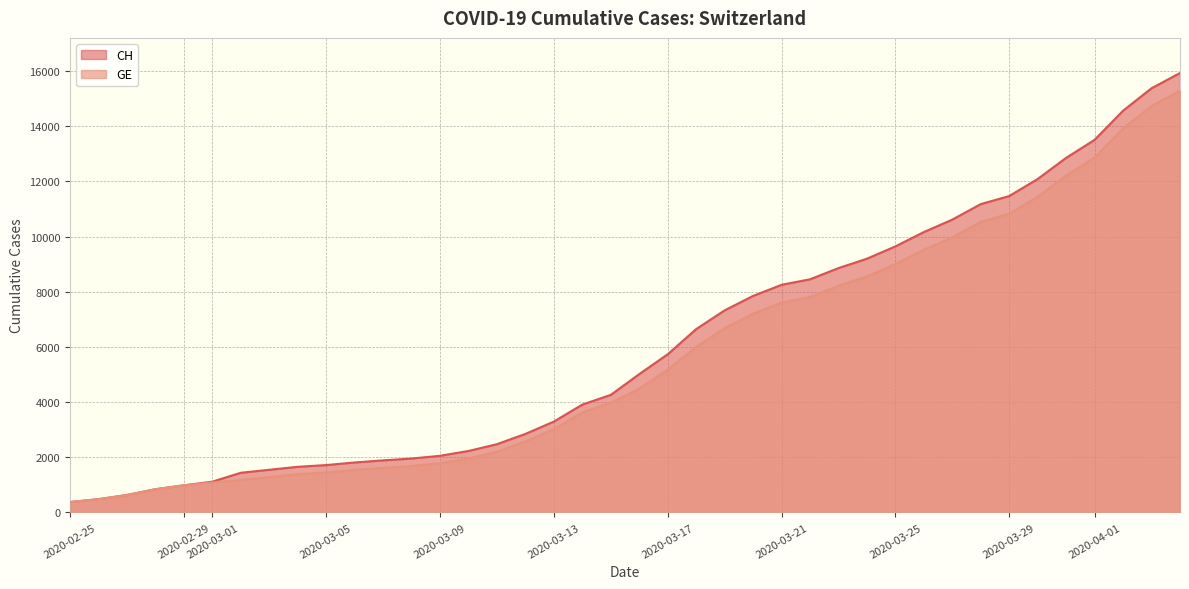

How many data points in GE are less than 4485?

20